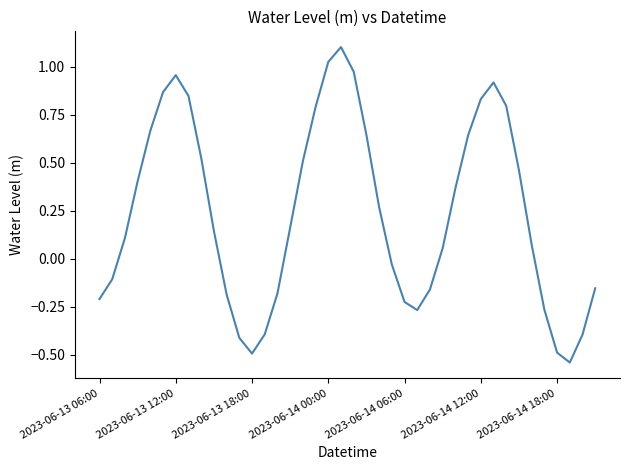

What is the sum of all values?

9.6